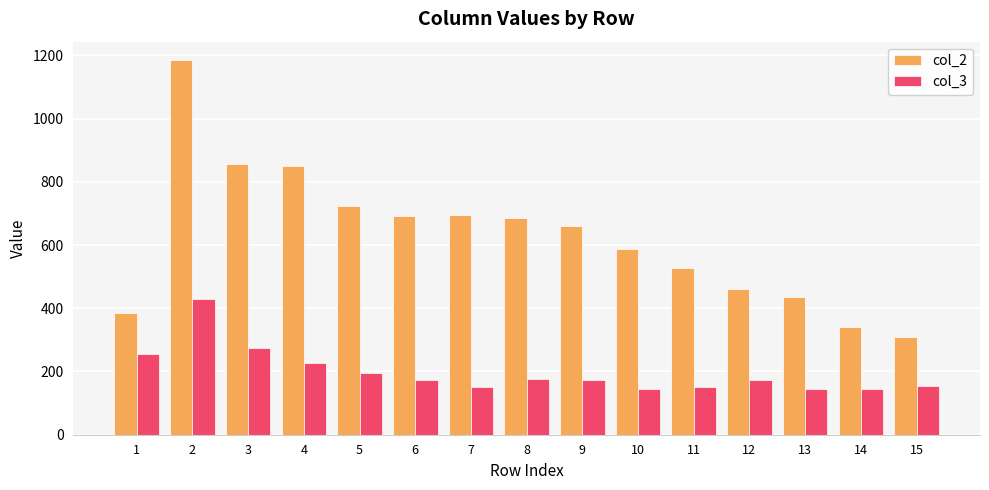

How many bars are there in total?

30